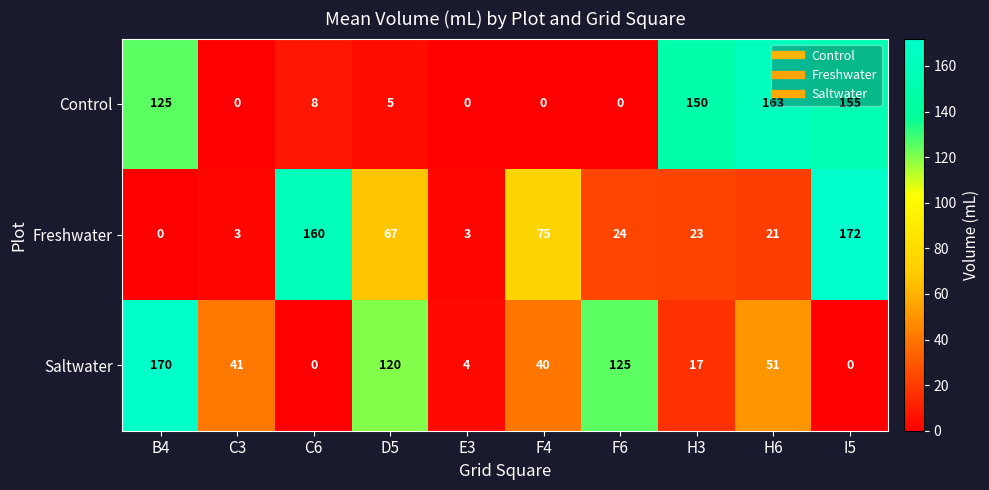

At which label is Freshwater closest to 86?

F4